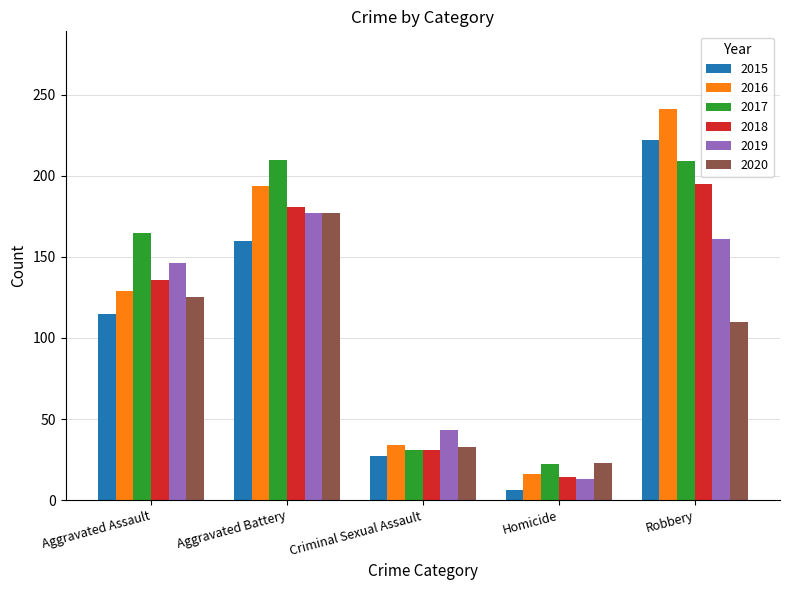

Which series has the largest total across all categories?

2017